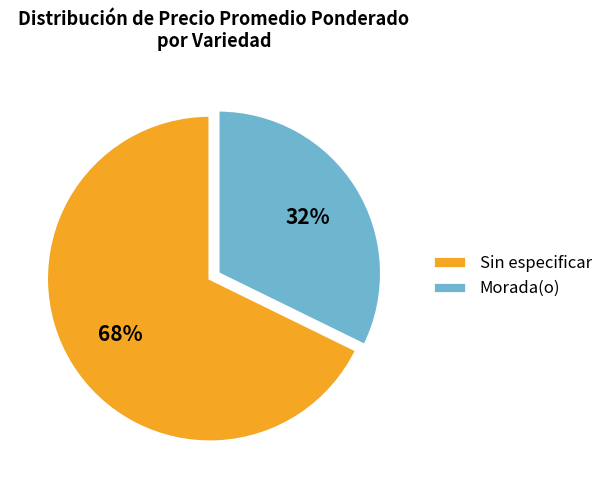

How many segments does this pie chart have?

2